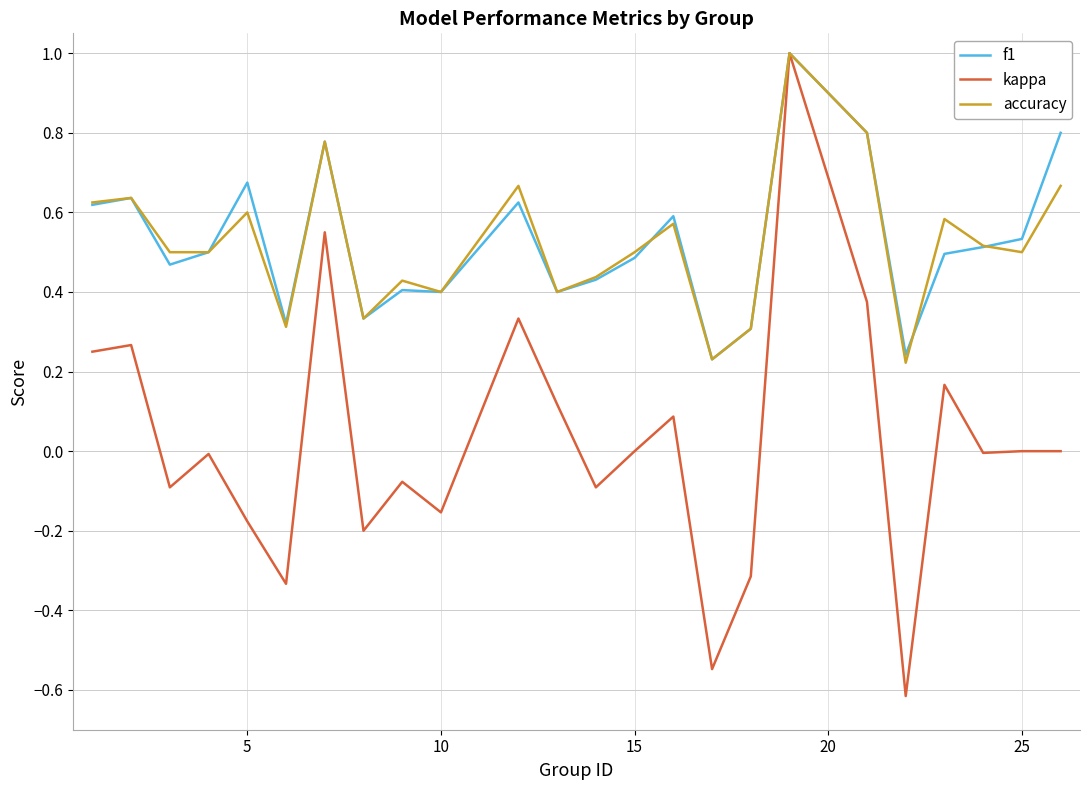

What is the greatest value displayed?

1.0